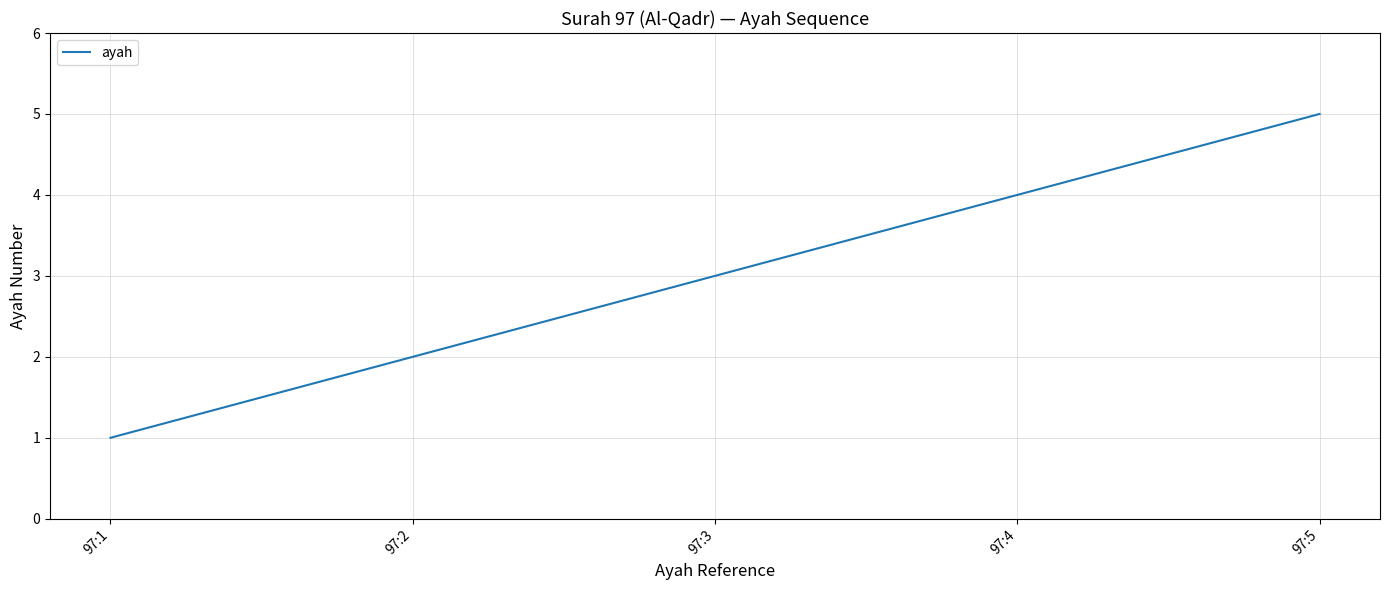

What is the change in value from 97:3 to 97:4?

+1